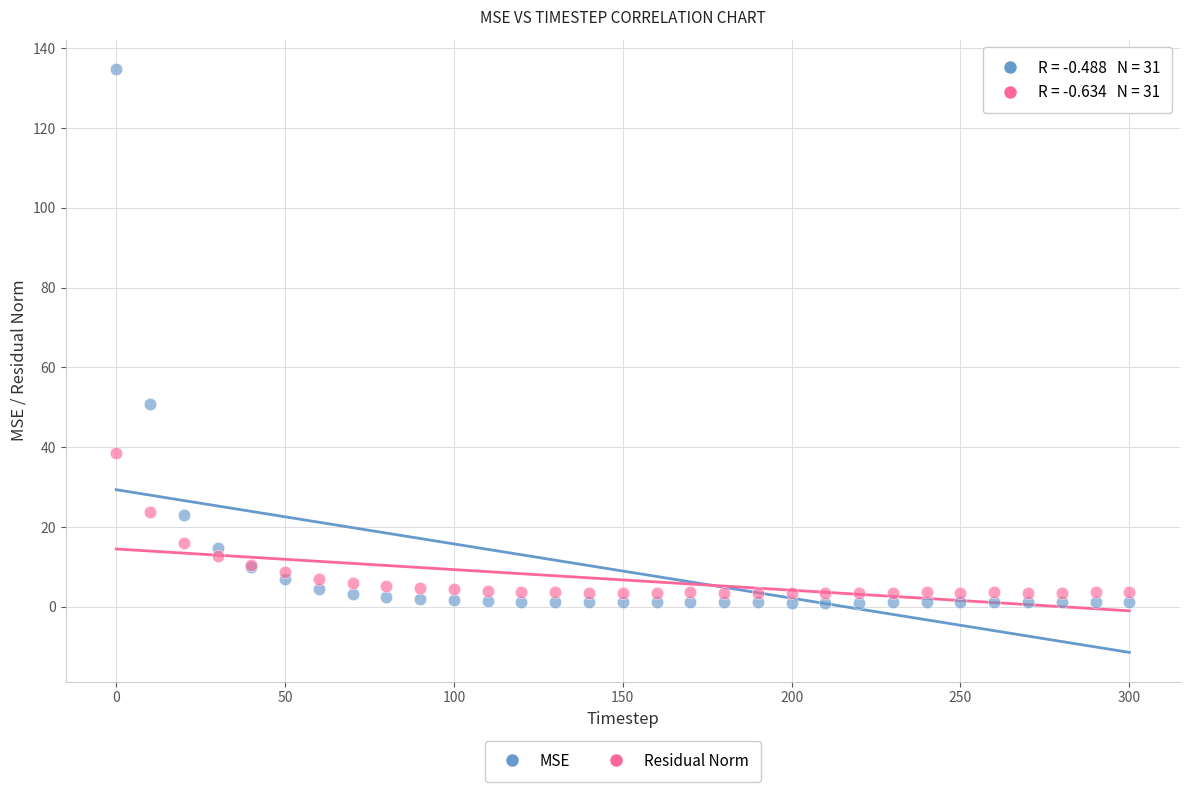

Which series reaches the maximum Y coordinate?

MSE